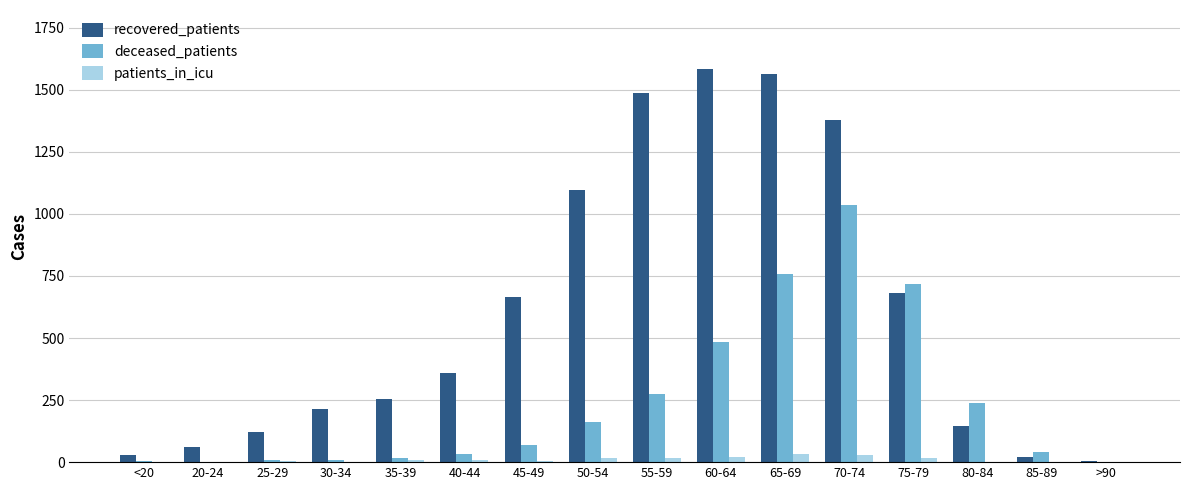

Which series changed the most between 45-49 and 60-64?

recovered_patients